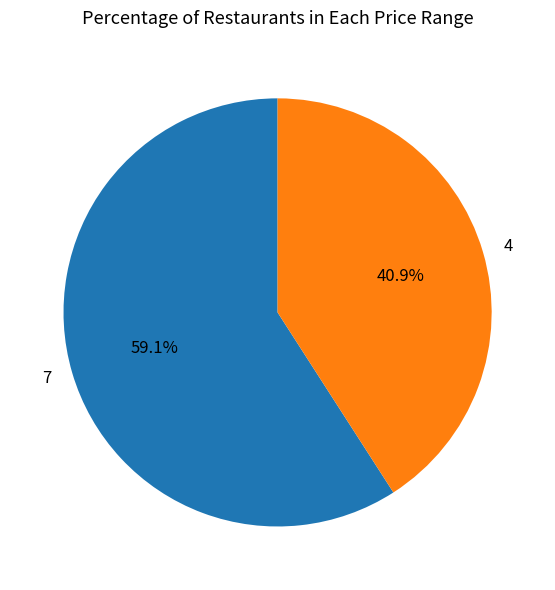

To the nearest percent, what portion does 7 represent?

59%